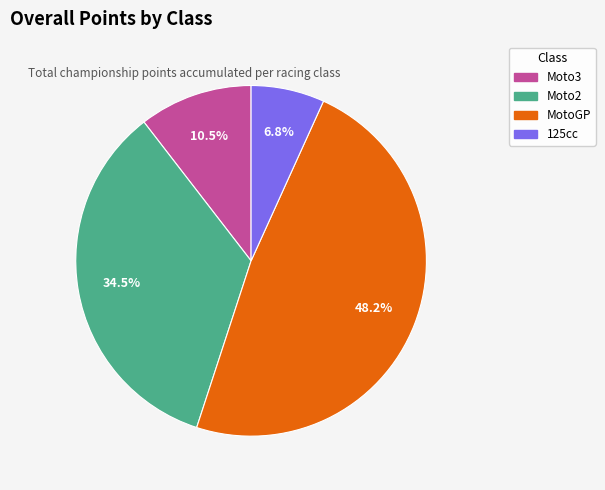

Does any single category account for the majority?

No